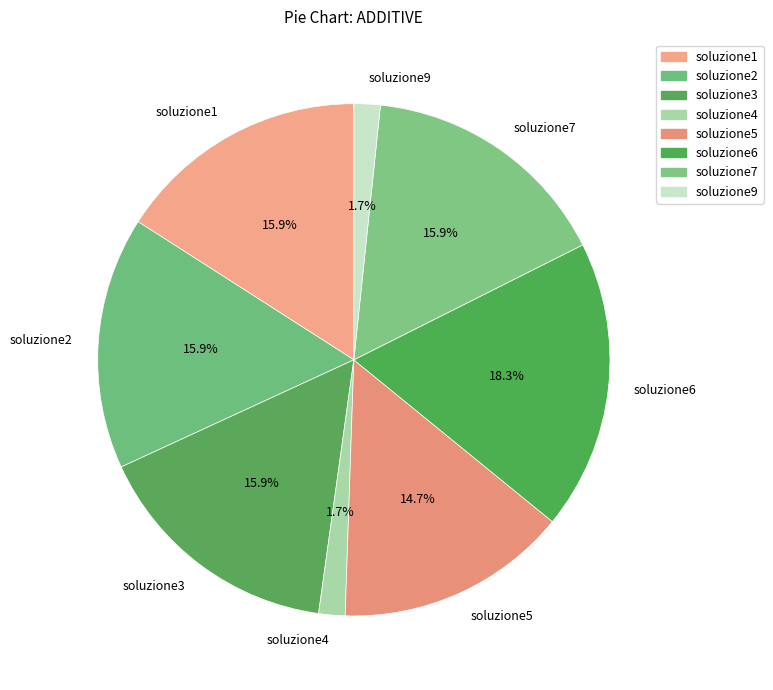

How many segments does this pie chart have?

8